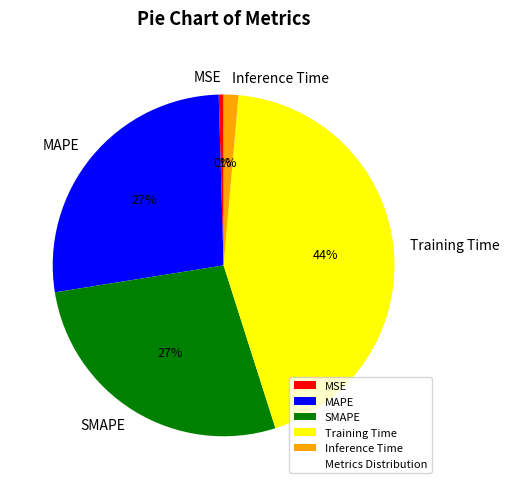

Between MSE and SMAPE, which is larger?

SMAPE